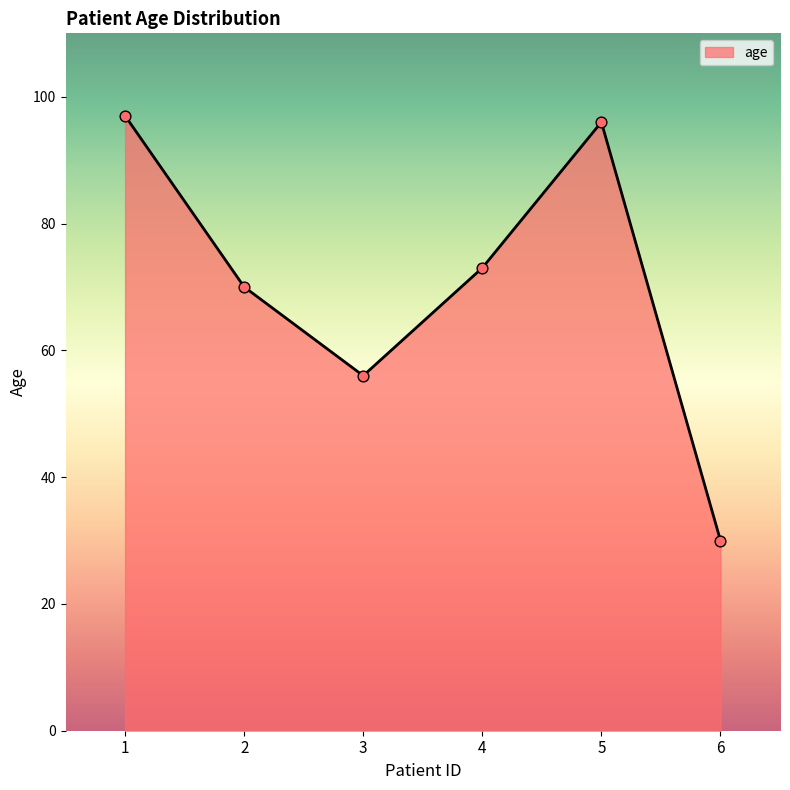

What is the change in value from 1 to 6?

-67